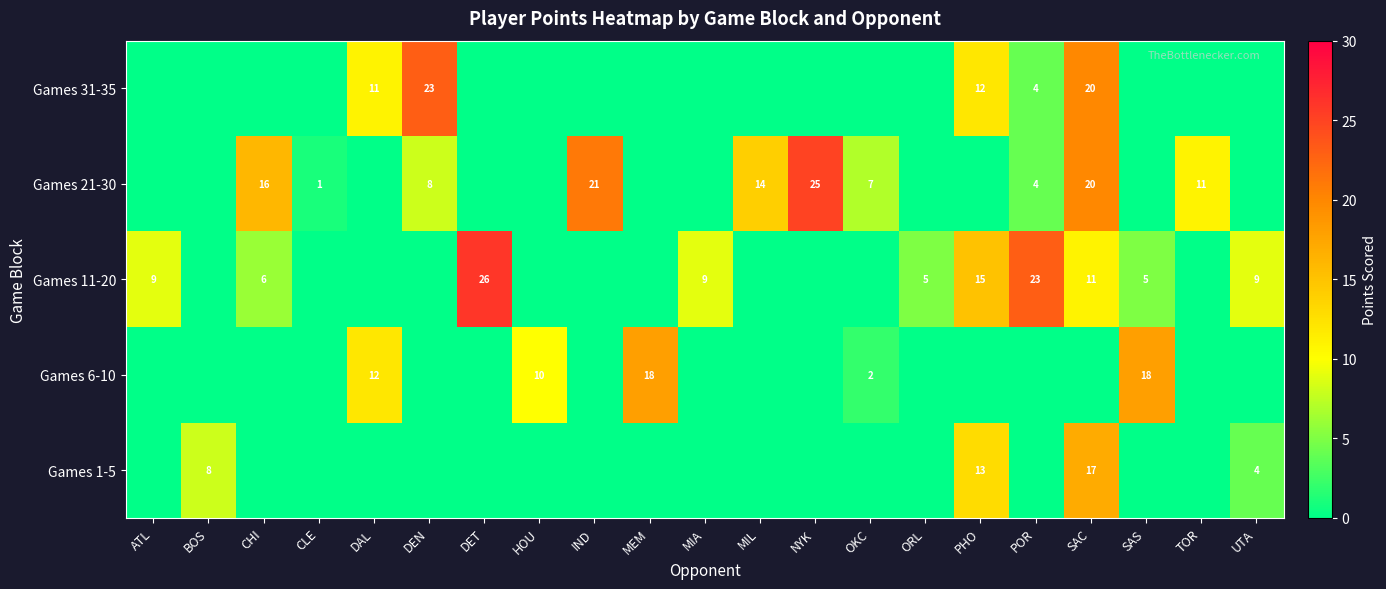

What is the total value across all series at PHO?

40